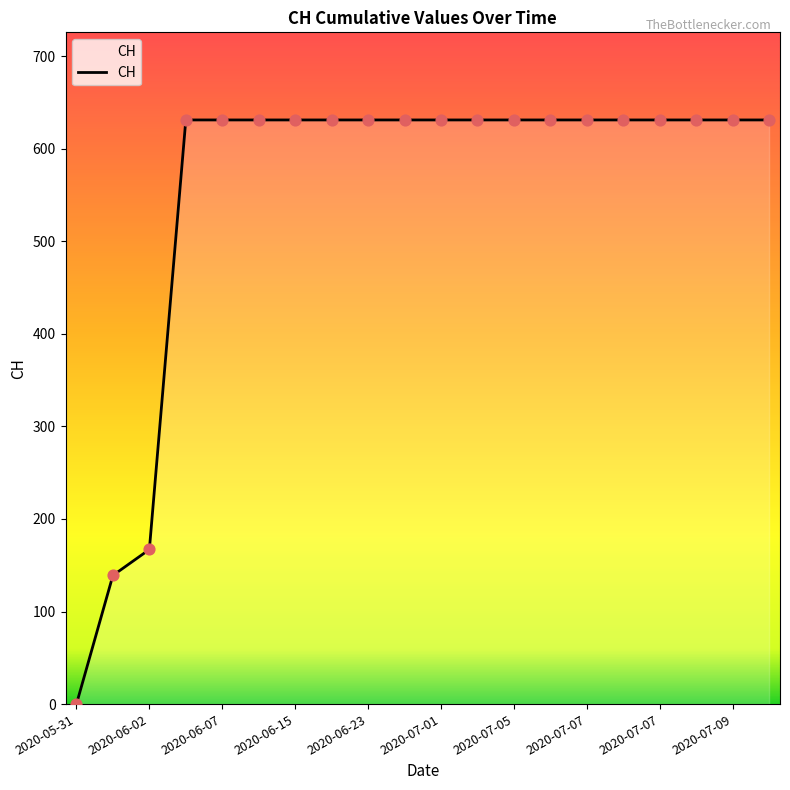

What is the difference between the maximum and minimum values?

631